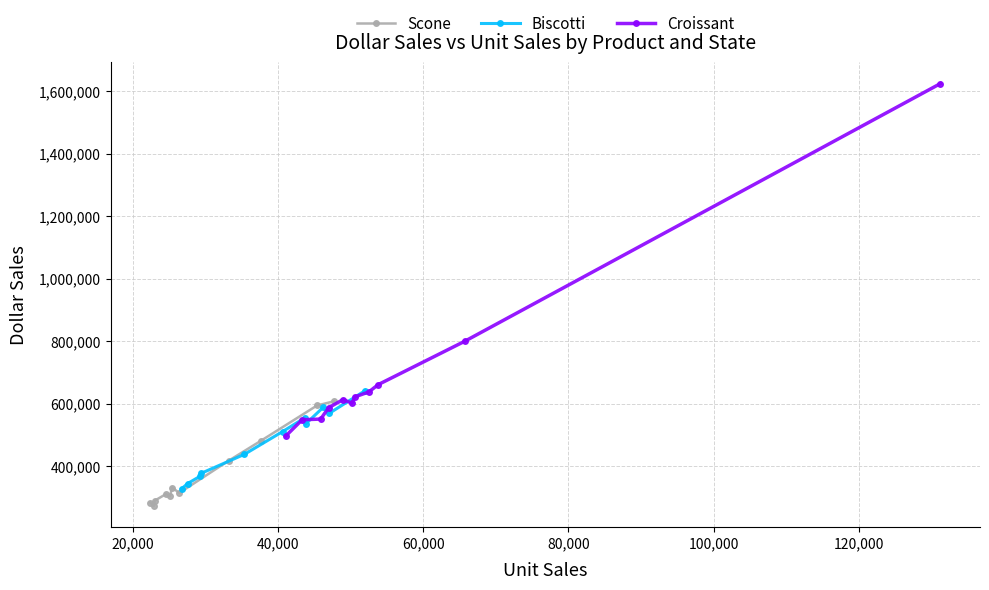

Does the chart have visible grid lines?

Yes